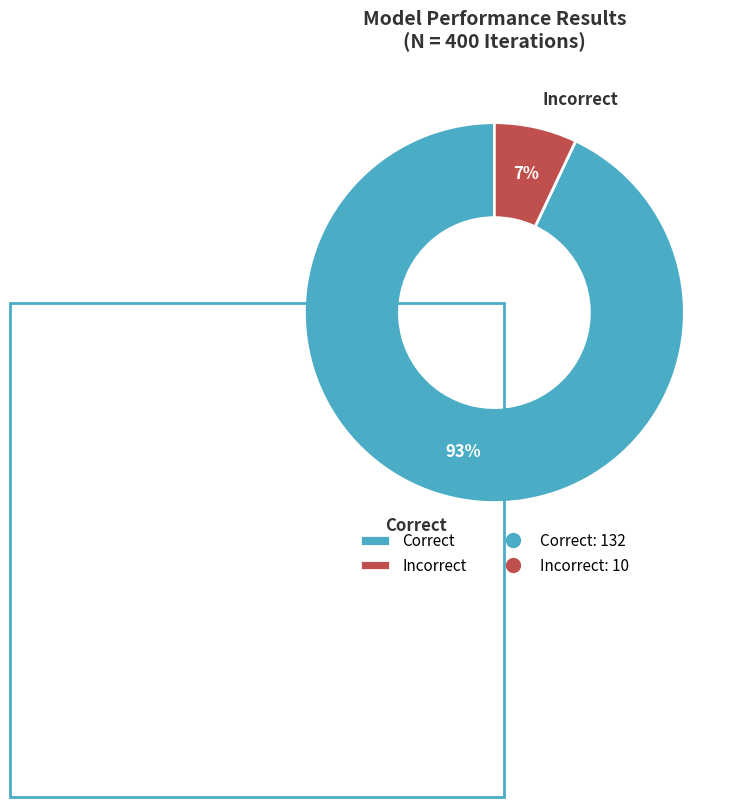

Rank the categories by value from lowest to highest.

Incorrect, Correct